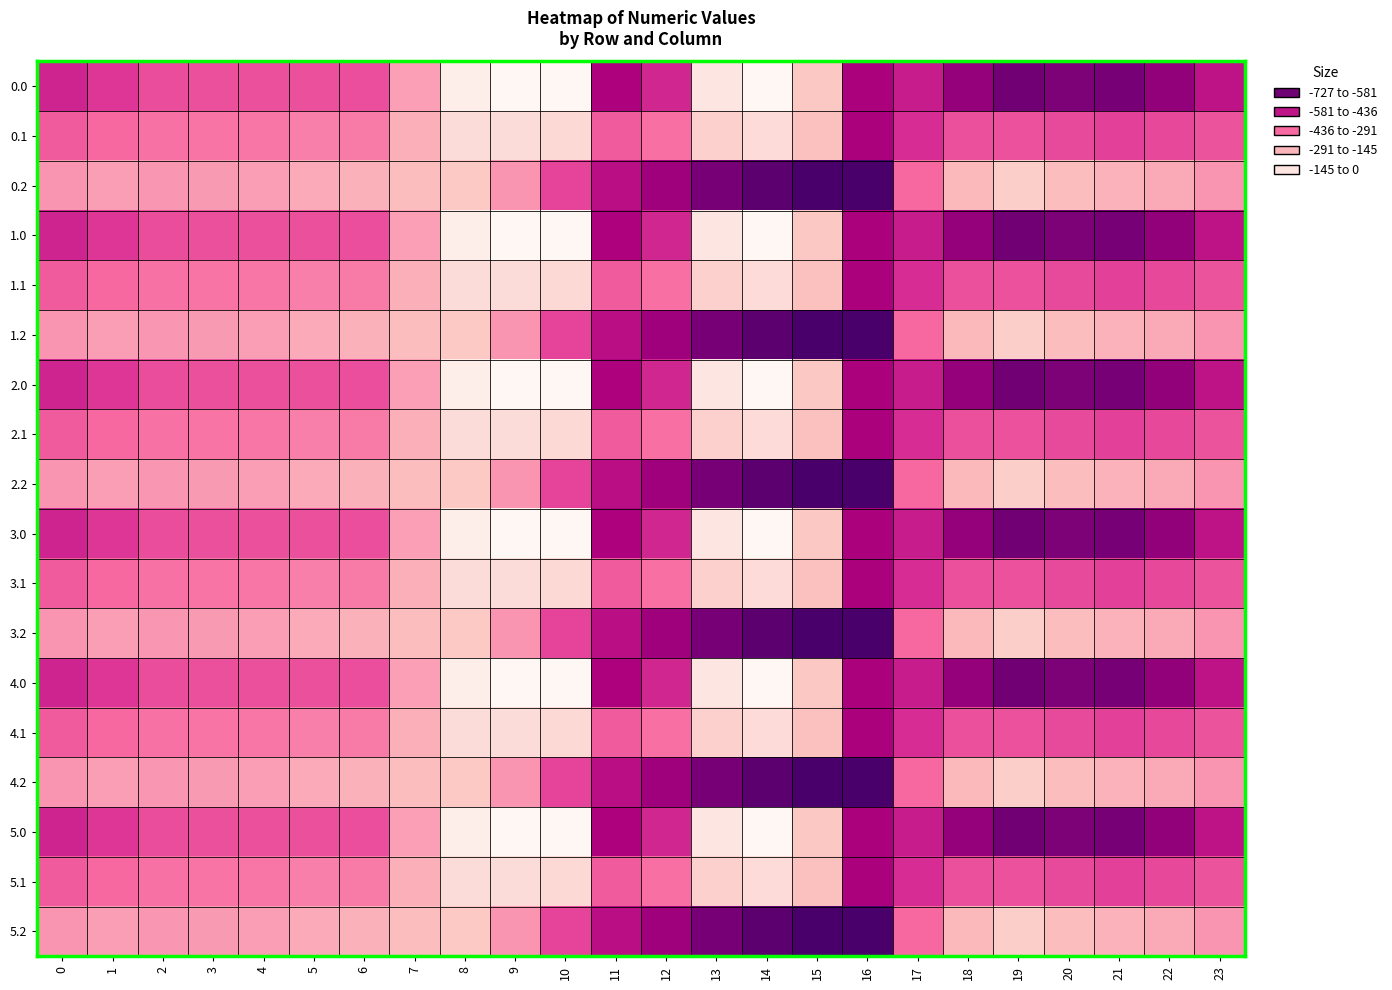

What is the difference between the highest and lowest values at 14?

687.2